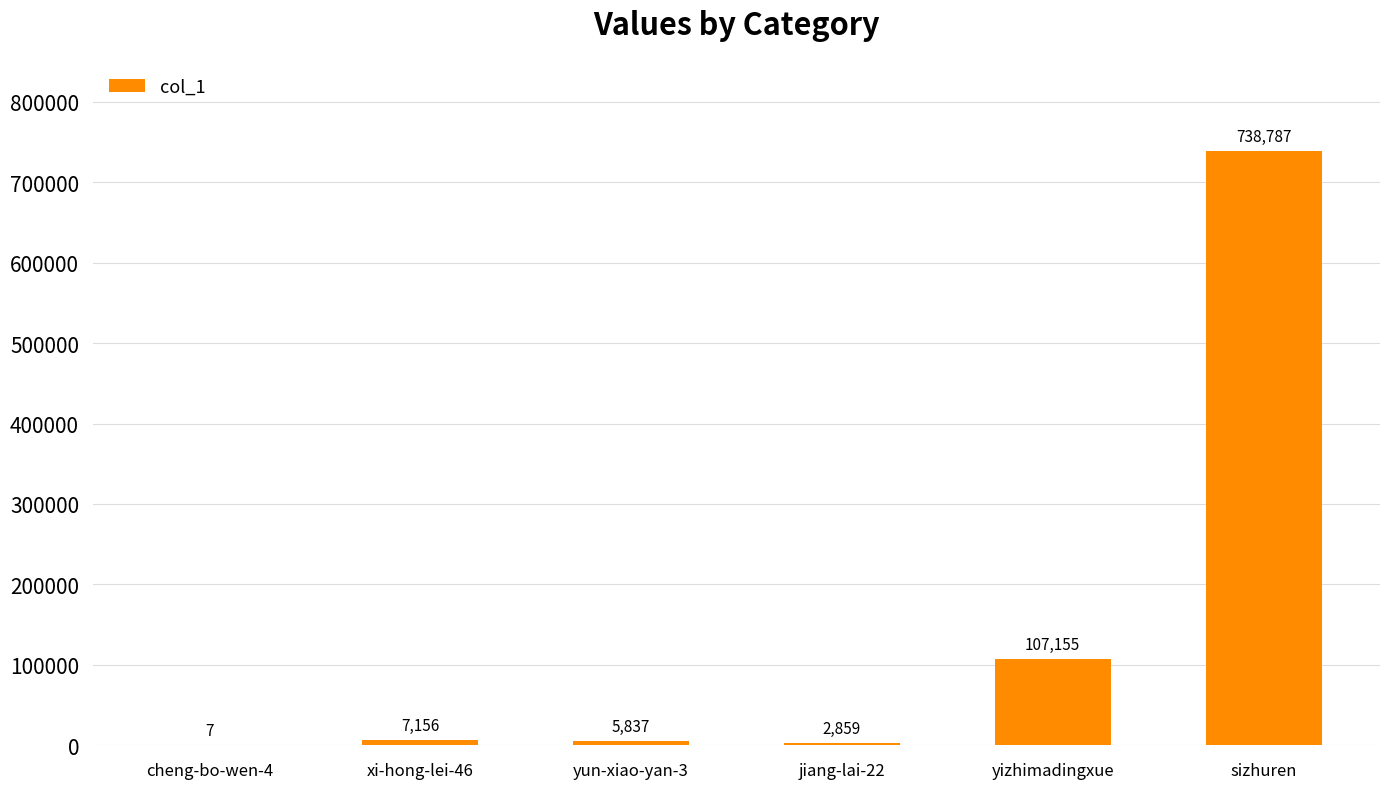

What is the approximate value at yun-xiao-yan-3, to the nearest 100?

5800